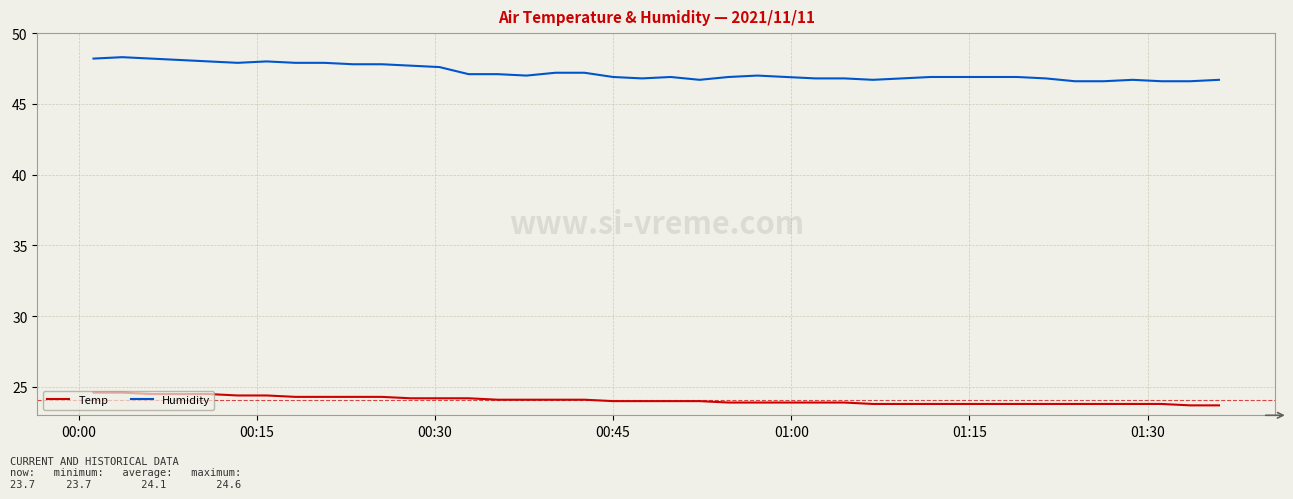

Which series has the largest total across all categories?

Humidity